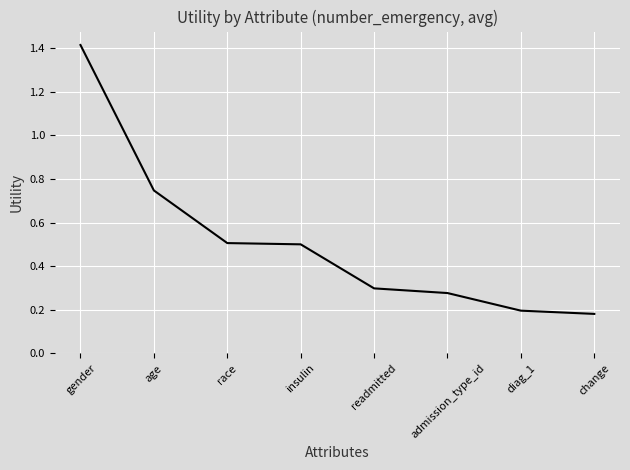

What is the difference between the maximum and minimum values?

1.2